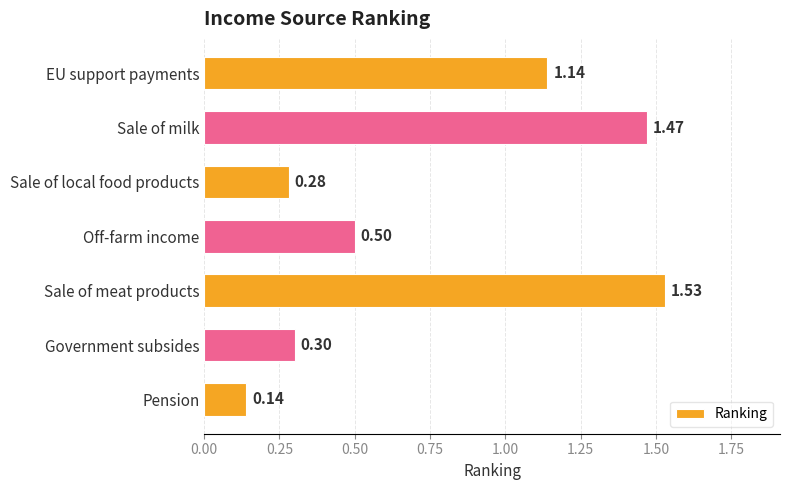

Which has a higher value, Sale of milk or Government subsides?

Sale of milk